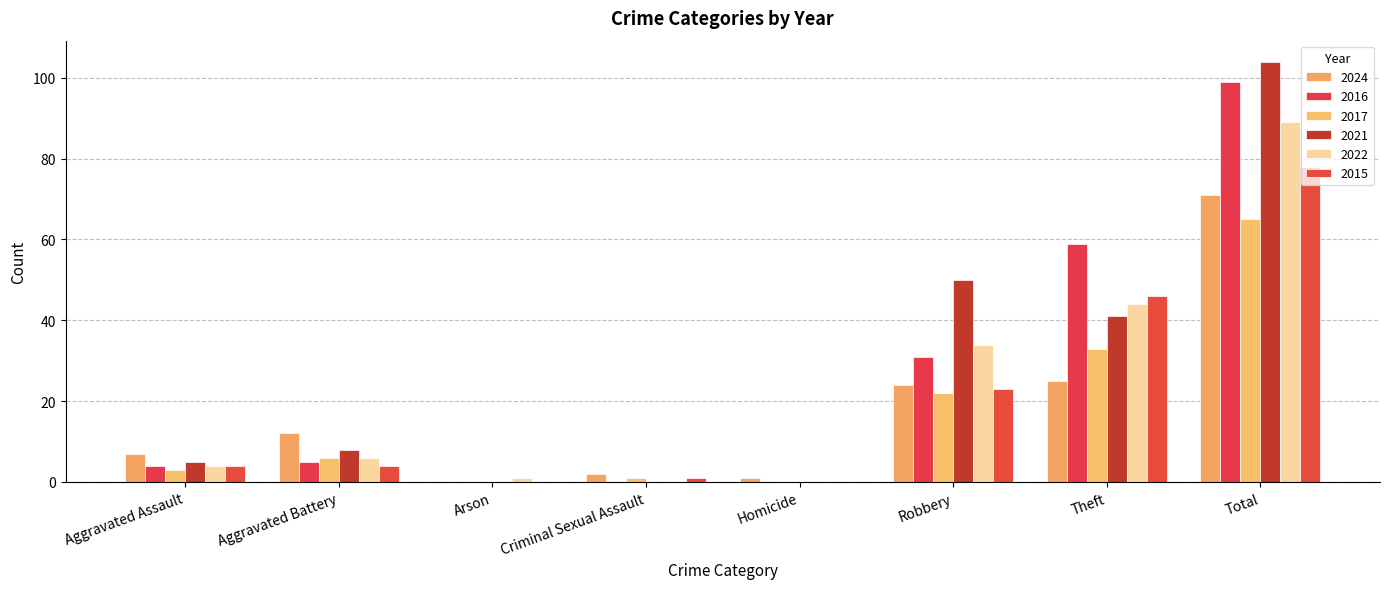

At which category is the sum across all series the highest?

Total